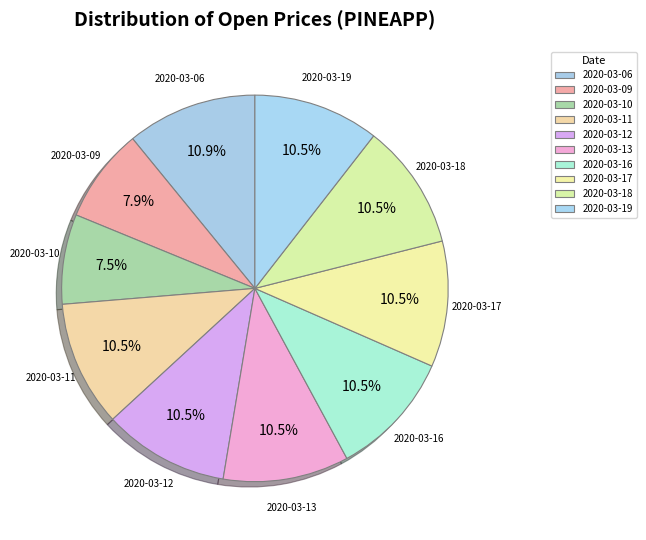

Which has a higher value, 2020-03-06 or 2020-03-13?

2020-03-06